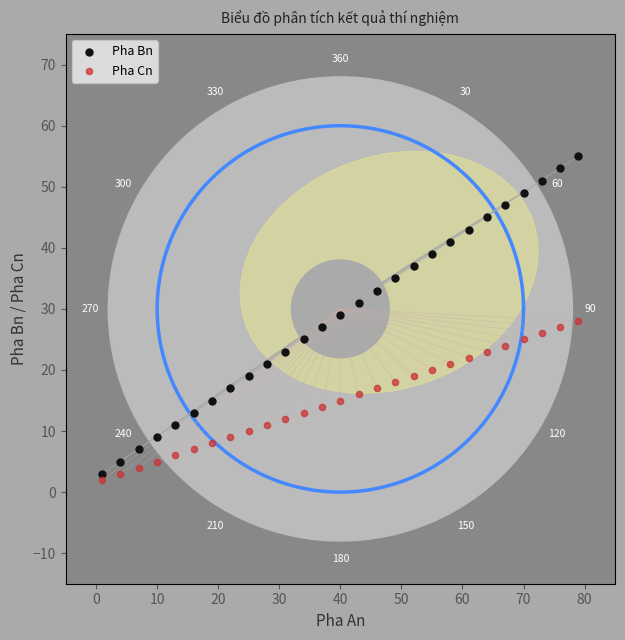

Which series contains the highest Y value?

Pha Bn